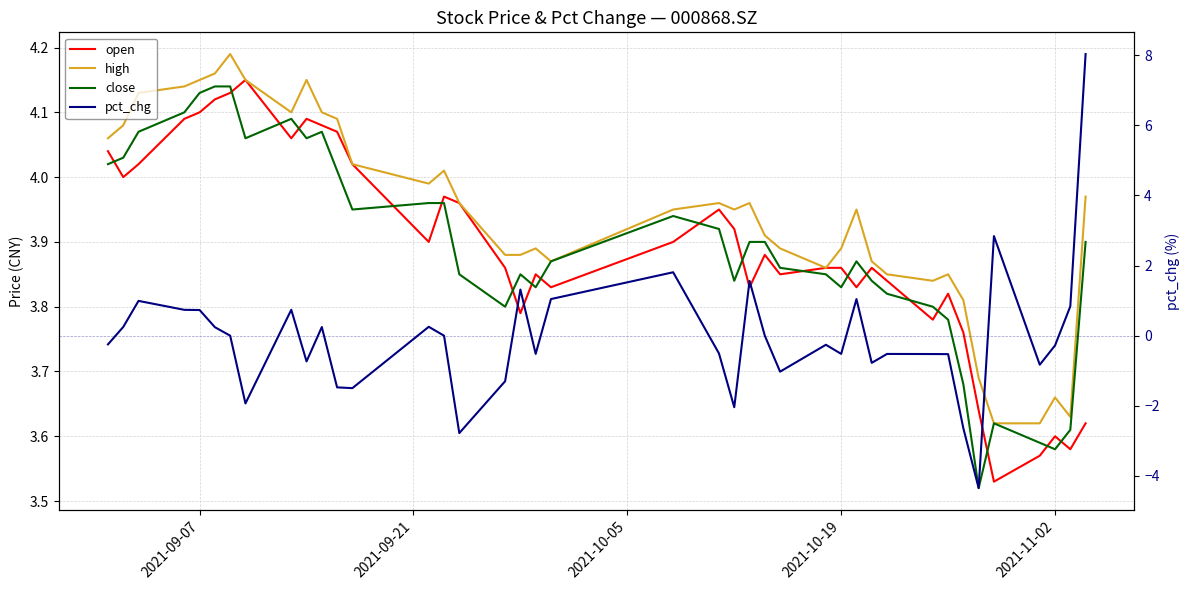

What is the difference between the second highest and minimum values in the high series?

0.5